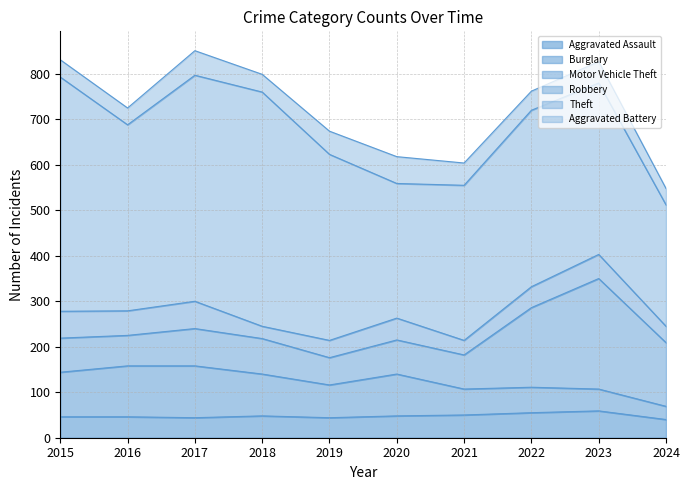

Reading right to left, what are all the values shown in this chart?

Aggravated Assault: 40	59	55	50	48	44	48	44	46	46
Burglary: 29	48	56	57	92	72	92	114	112	98
Motor Vehicle Theft: 140	243	175	75	75	60	78	82	67	75
Robbery: 36	53	46	32	48	38	27	60	54	59
Theft: 267	377	388	341	296	409	515	497	409	515
Aggravated Battery: 36	47	42	49	59	51	39	54	37	38